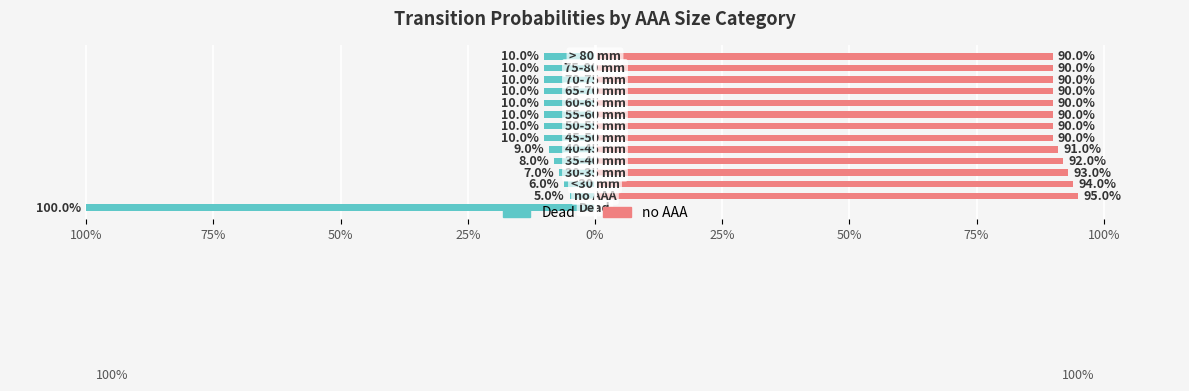

The value of Dead at 50% is -0.1. True or false?

True